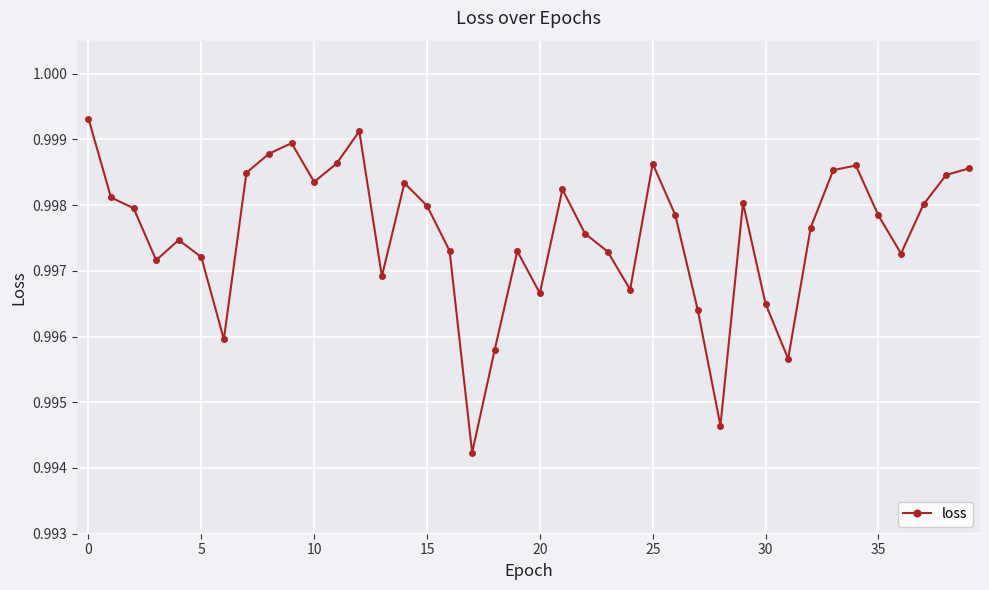

How many points are lower than both their immediate neighbors (excluding endpoints)?

10